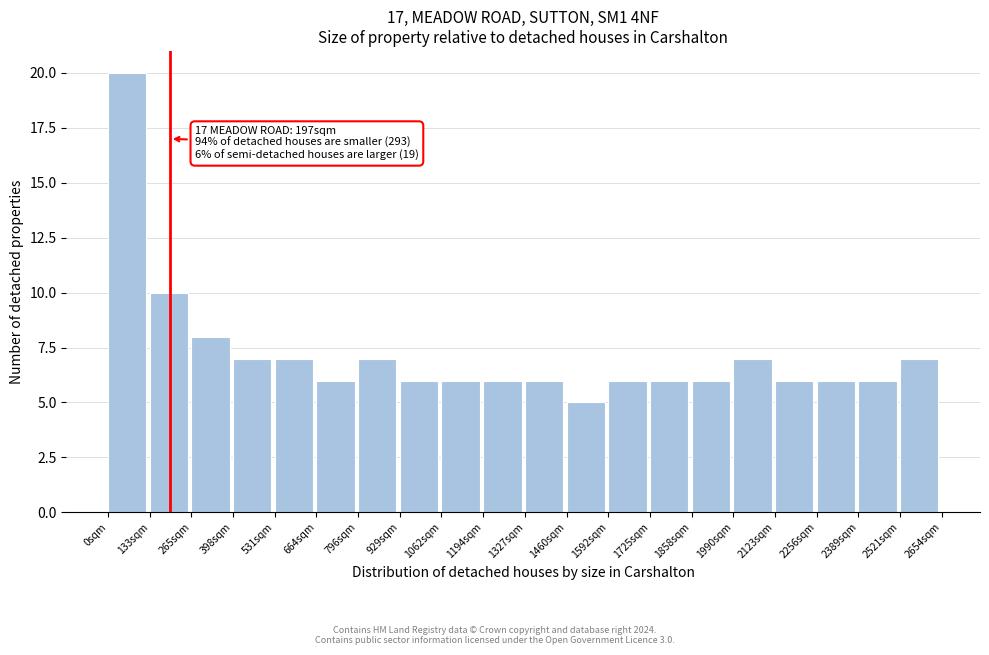

Which range on the x-axis has the tallest bar?

0 to 140